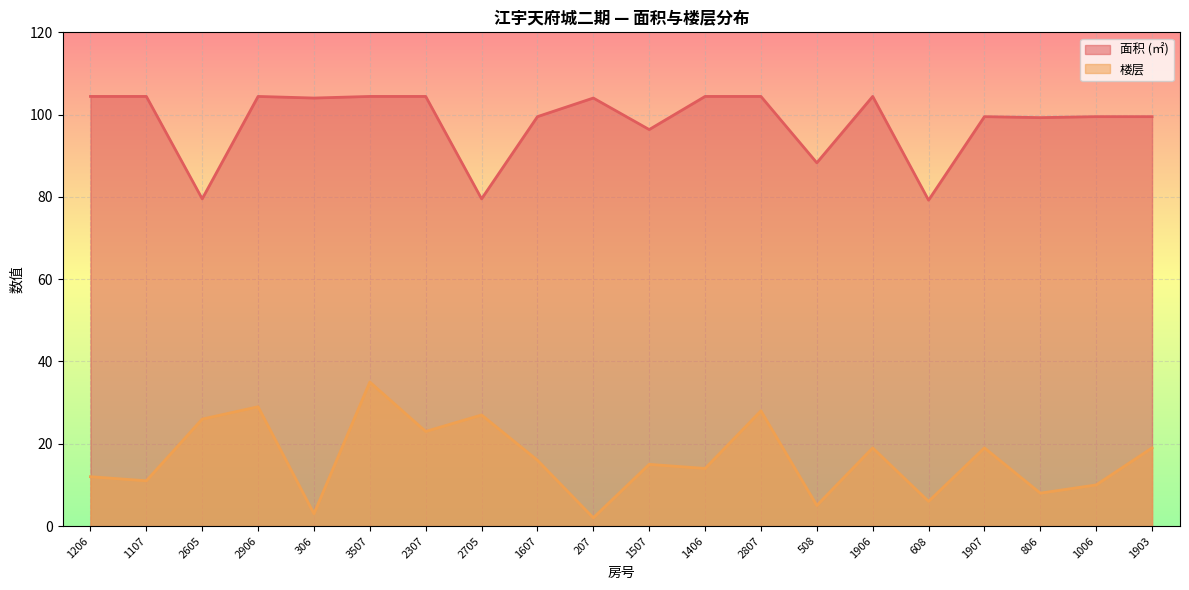

Reading left to right, what are all the values shown in this chart?

平均面积: 1206=104.4	1107=104.4	2605=79.5	2906=104.4	306=104.0	3507=104.4	2307=104.4	2705=79.5	1607=99.5	207=104.0	1507=96.4	1406=104.4	2807=104.4	508=88.3	1906=104.4	608=79.2	1907=99.5	806=99.3	1006=99.5	1903=99.5
楼层: 1206=12.0	1107=11.0	2605=26.0	2906=29.0	306=3.0	3507=35.0	2307=23.0	2705=27.0	1607=16.0	207=2.0	1507=15.0	1406=14.0	2807=28.0	508=5.0	1906=19.0	608=6.0	1907=19.0	806=8.0	1006=10.0	1903=19.0